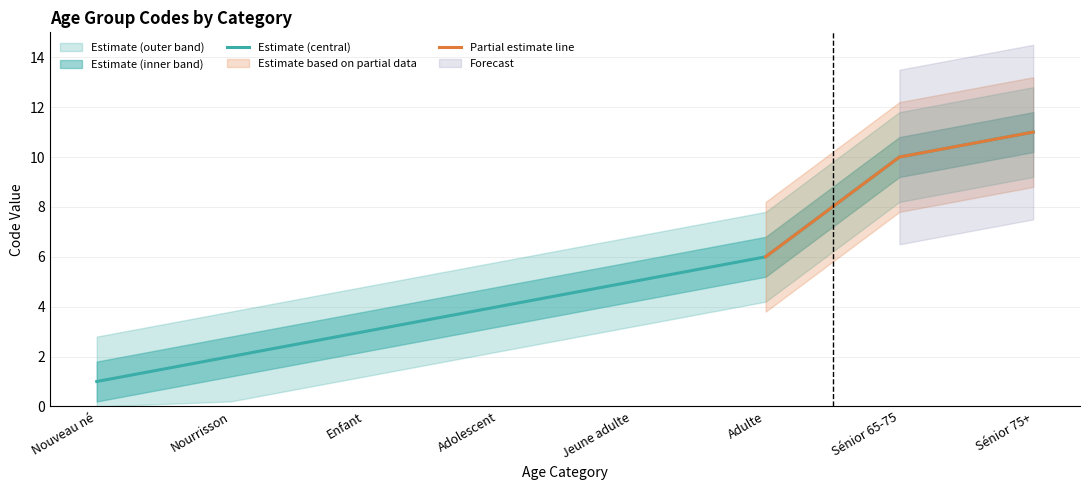

At which category does the chart reach its peak across all series?

Sénior 75+